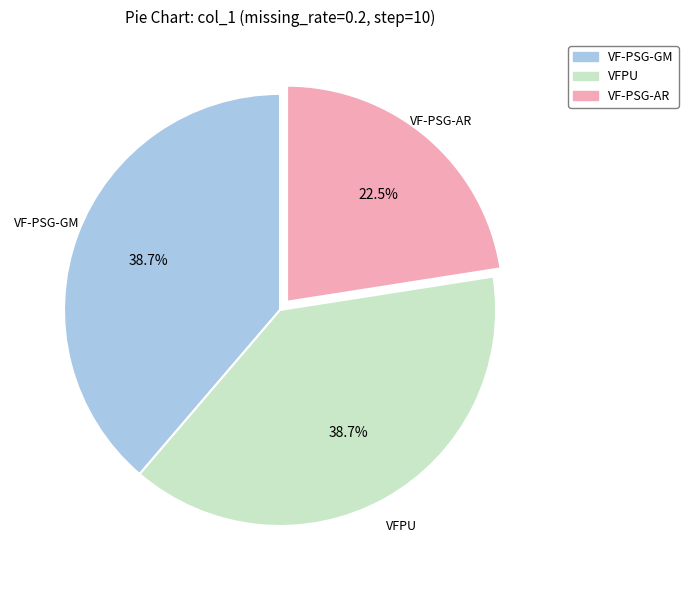

Does VFPU represent more than half of the total?

No